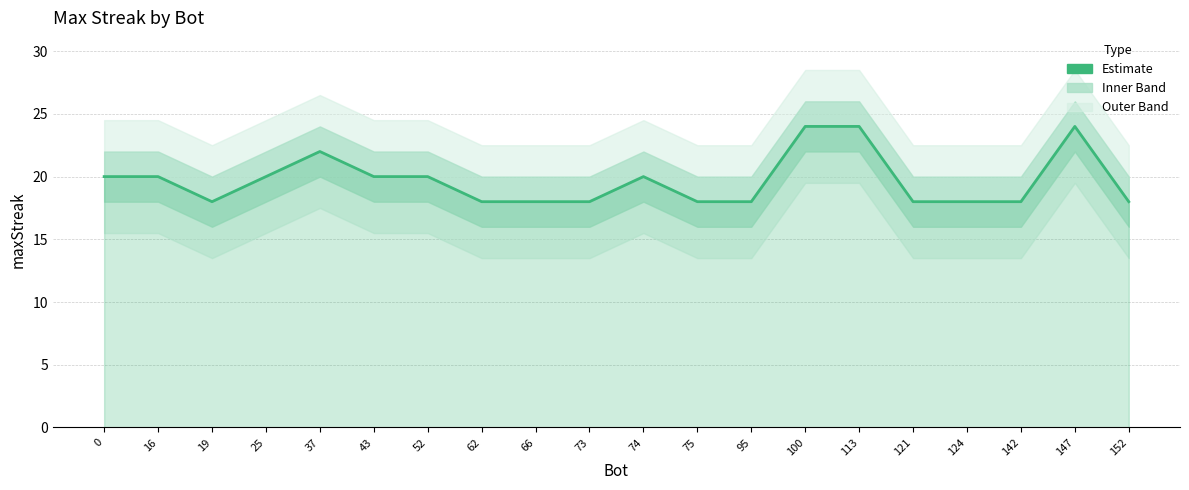

What is the change in value from 74 to 121?

-2